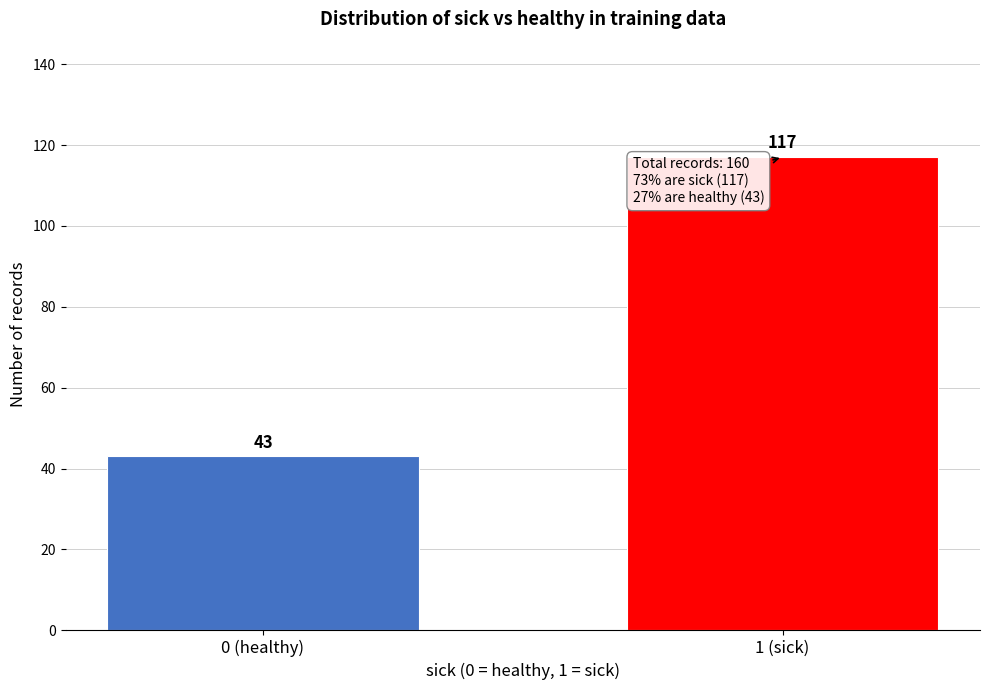

Reading right to left, extract all data points from this chart.

1 (sick)=117	0 (healthy)=43